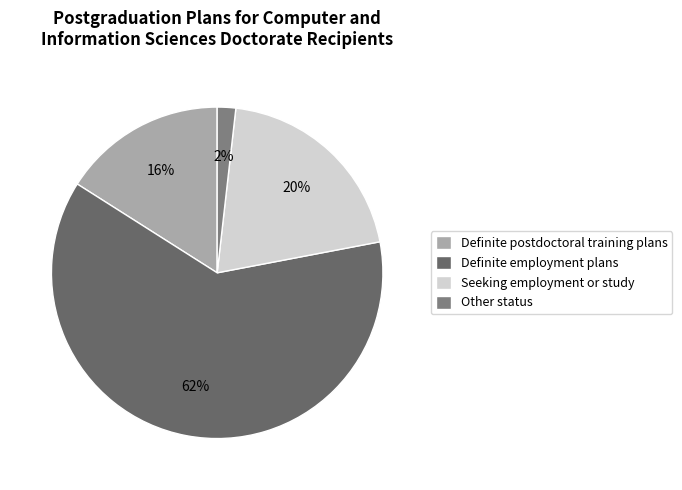

Does Other status represent more than half of the total?

No